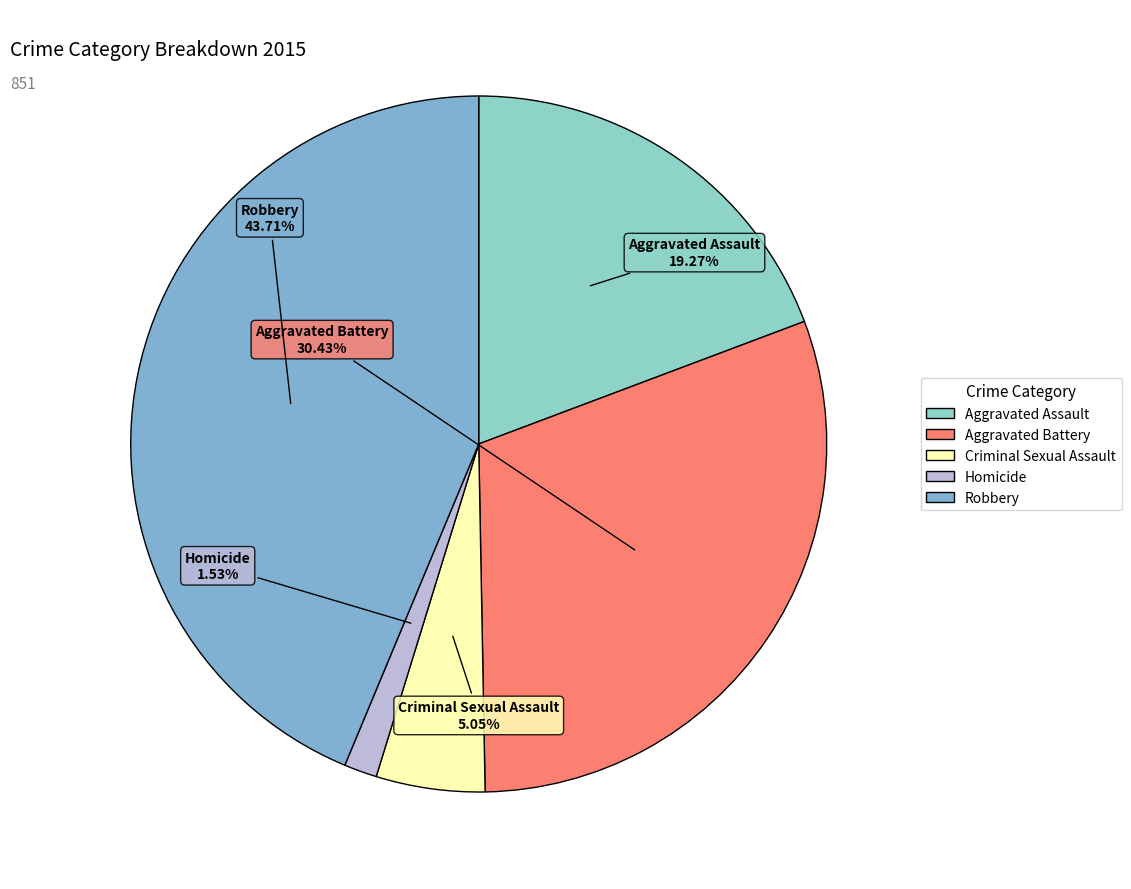

To the nearest percent, what is the average slice percentage?

20%